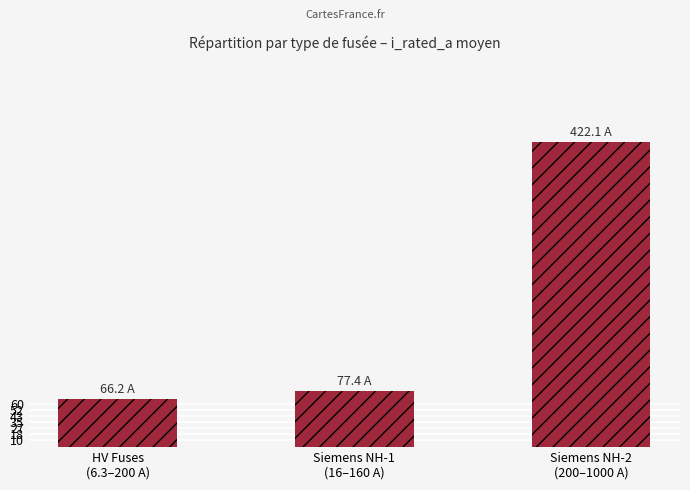

What is the change in value from HV Fuses
(6.3–200 A) to Siemens NH-1
(16–160 A)?

+11.2